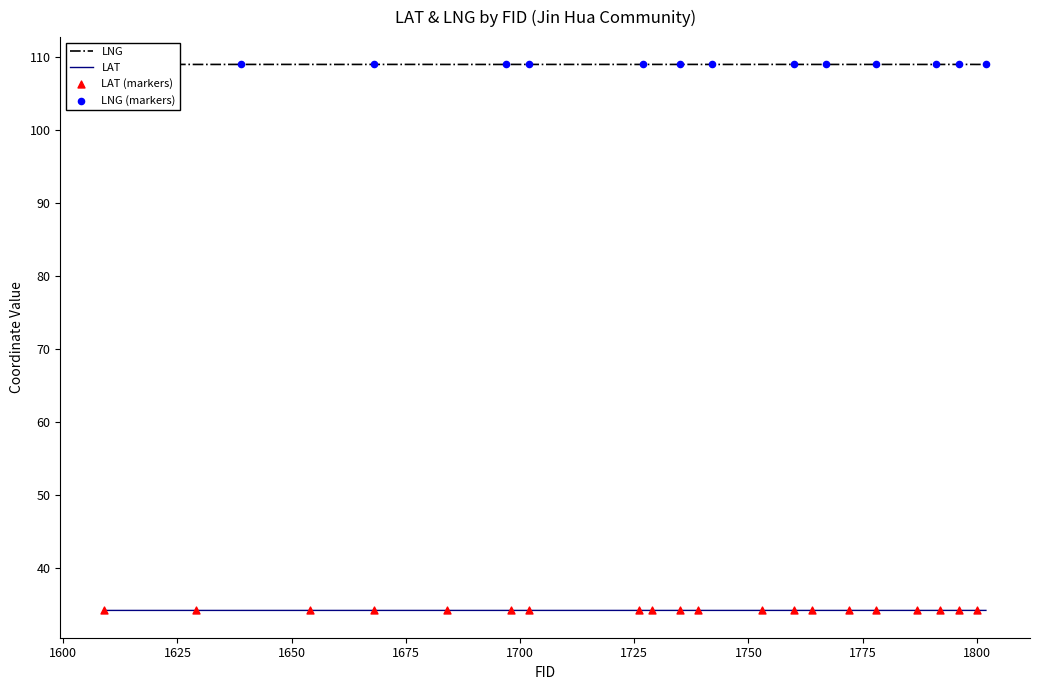

Which series has the largest total across all categories?

LNG